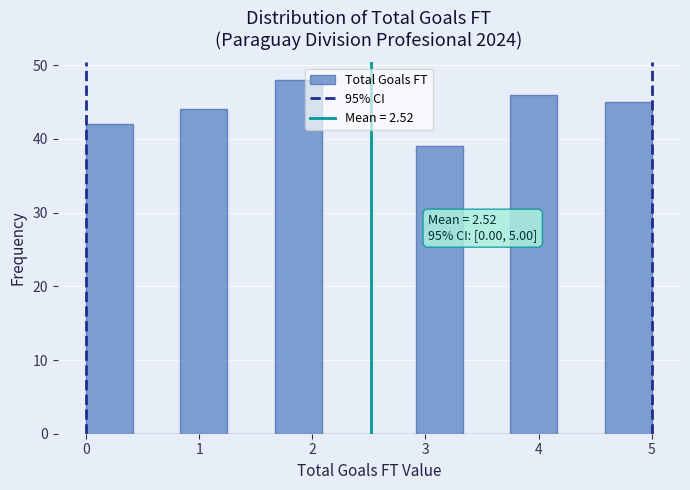

Which range on the x-axis has the tallest bar?

1.7 to 2.1